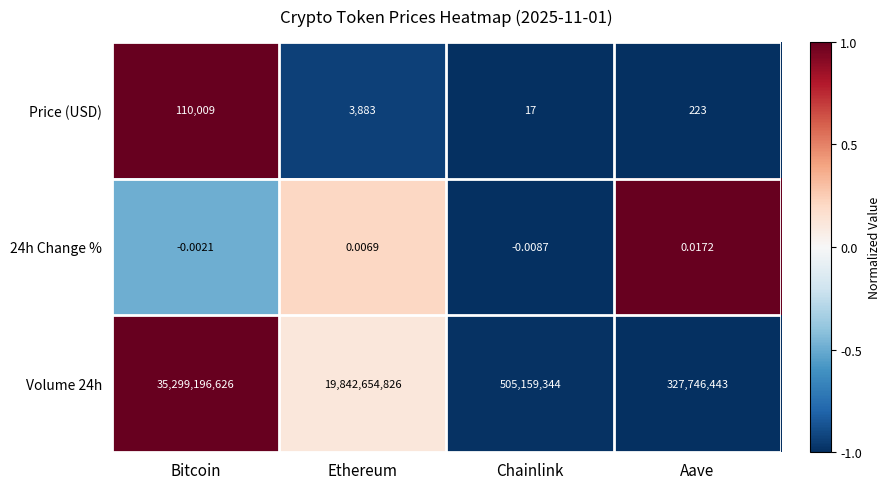

Which category has the highest value in the Volume 24h series?

Bitcoin